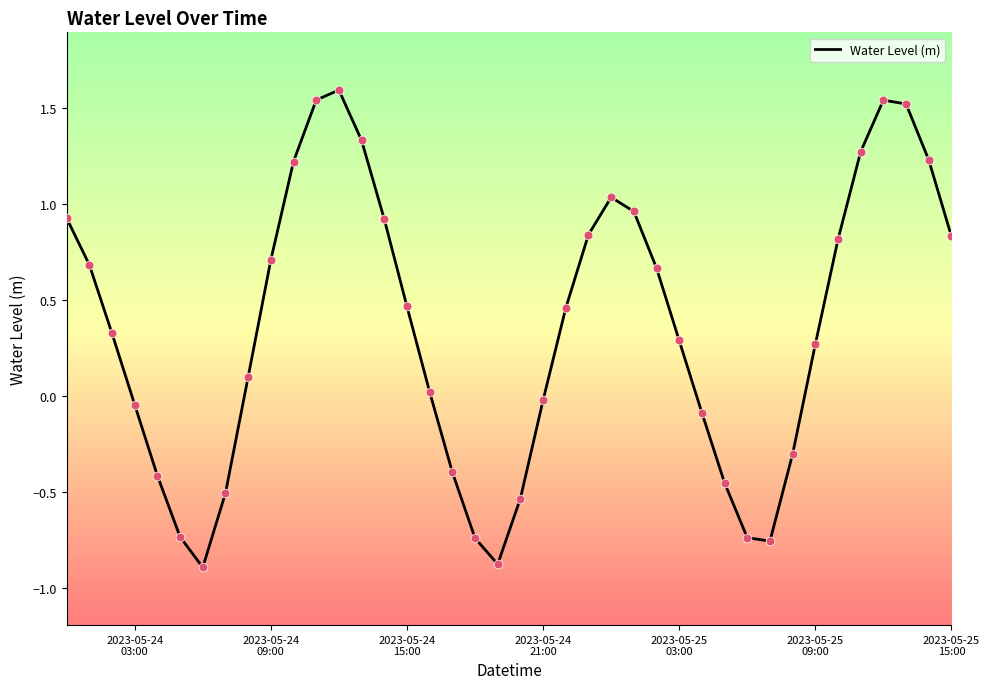

What is the greatest value displayed?

1.6